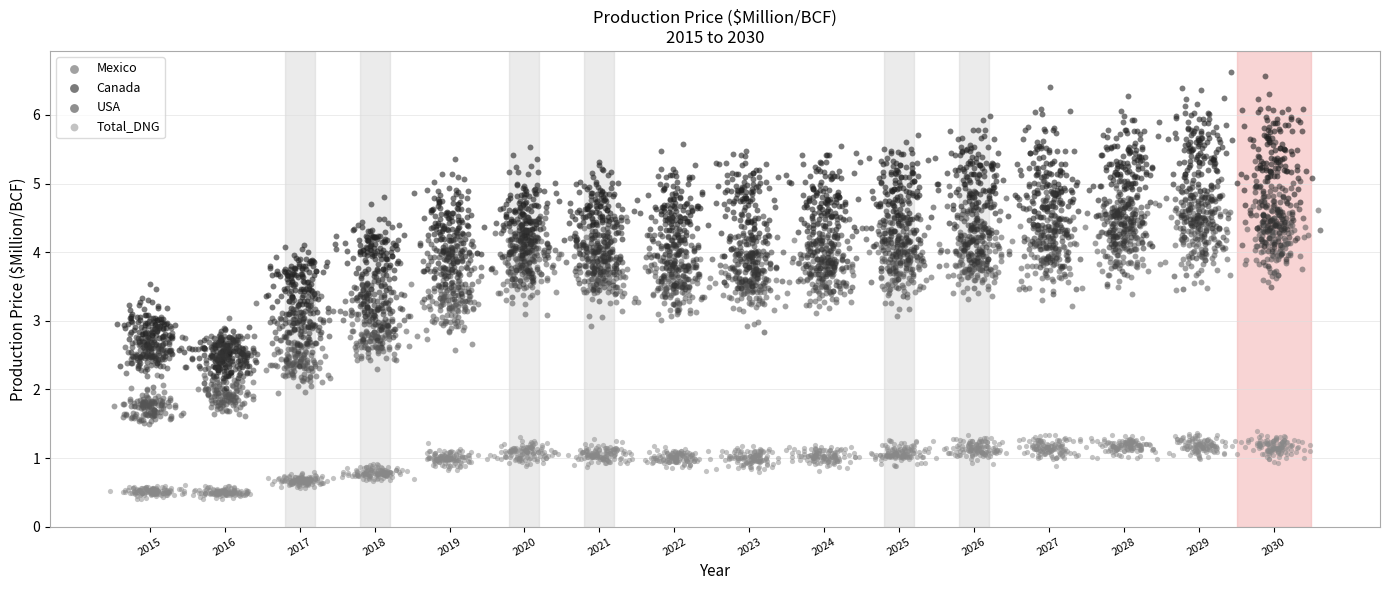

Which series reaches the minimum Y coordinate?

Total_DNG